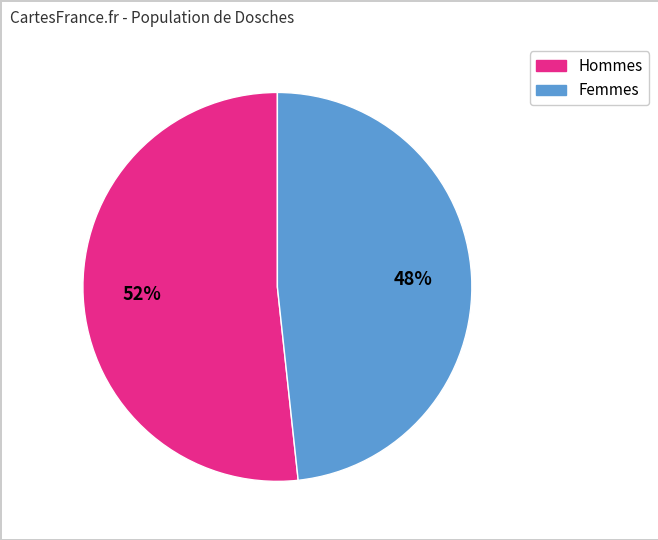

To the nearest percent, what is the average slice percentage?

50%